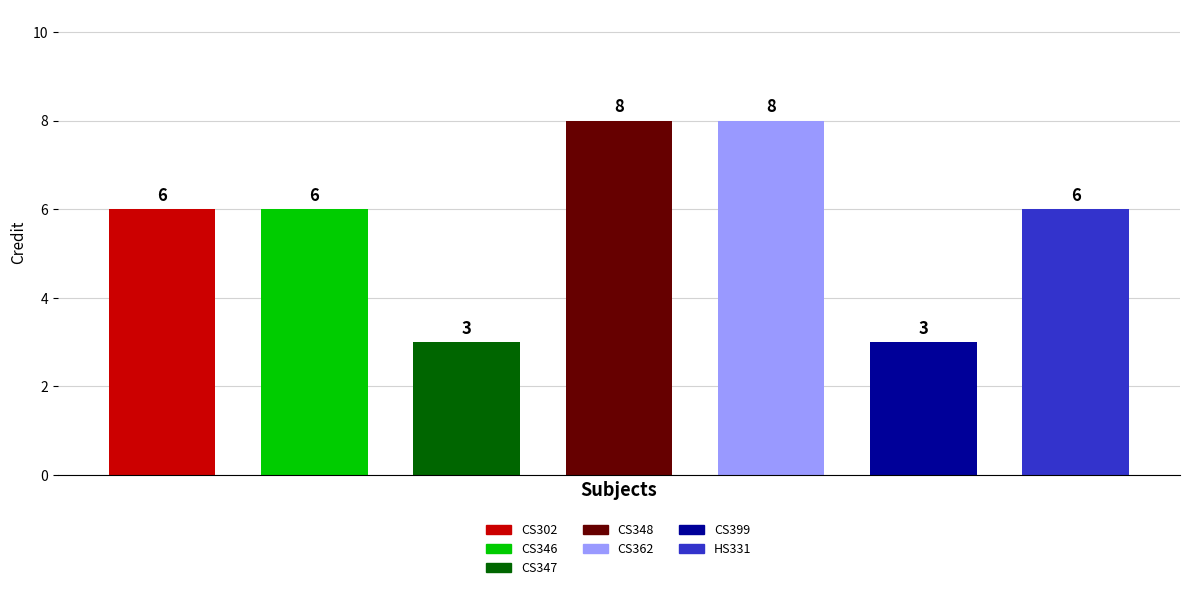

What is the sum of all values?

40